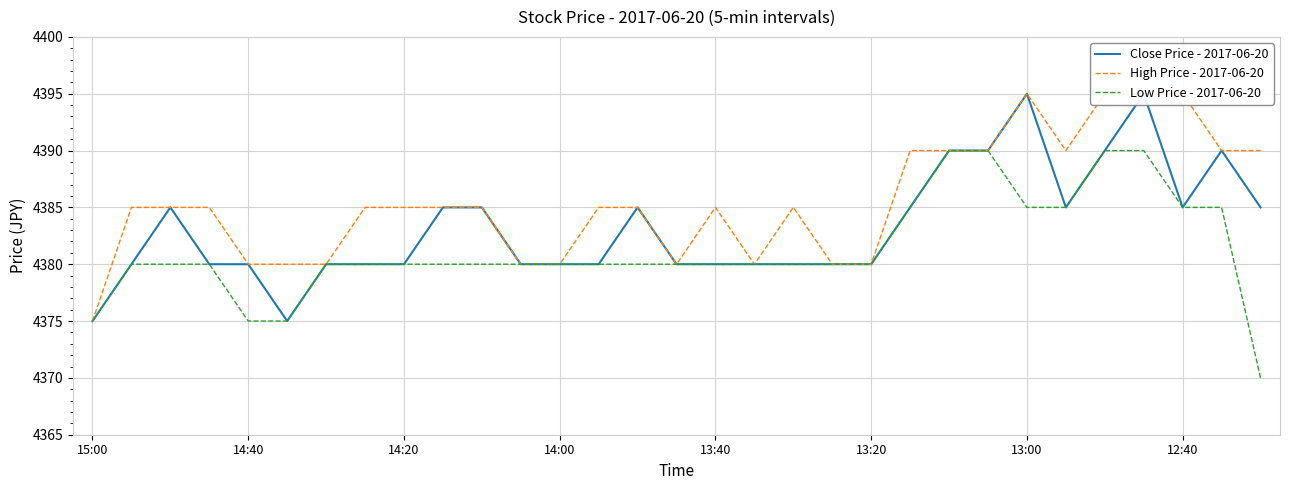

List the series in order of their peak value, lowest first.

Low Price - 2017-06-20, Close Price - 2017-06-20, High Price - 2017-06-20